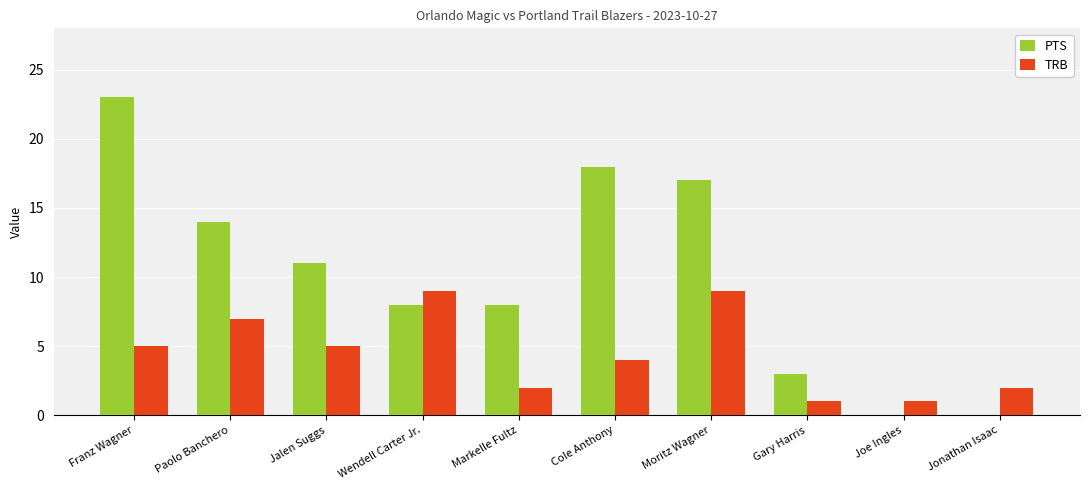

At which label does PTS reach its peak?

Franz Wagner